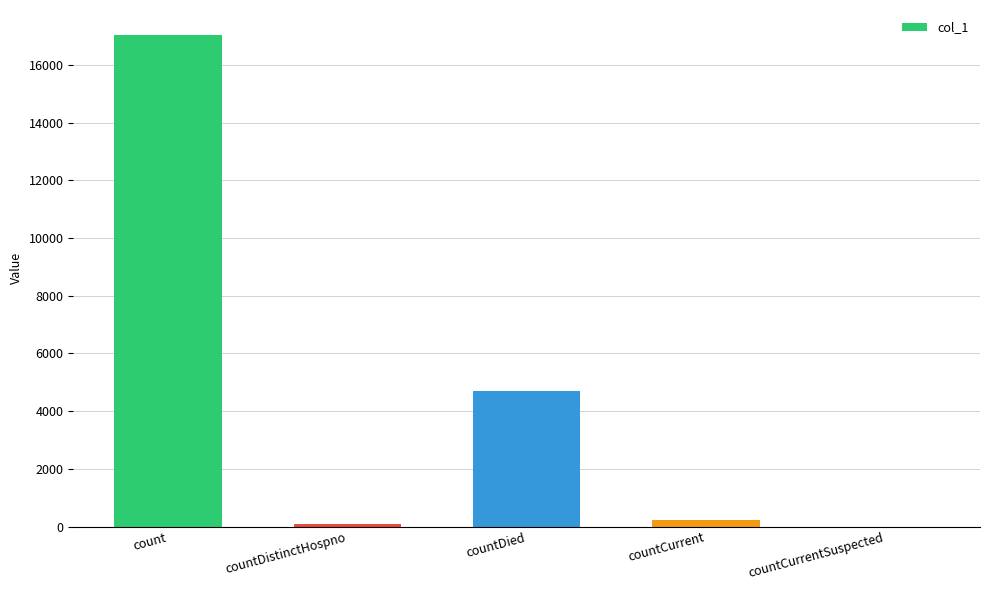

Which has a higher value, countDied or count?

count